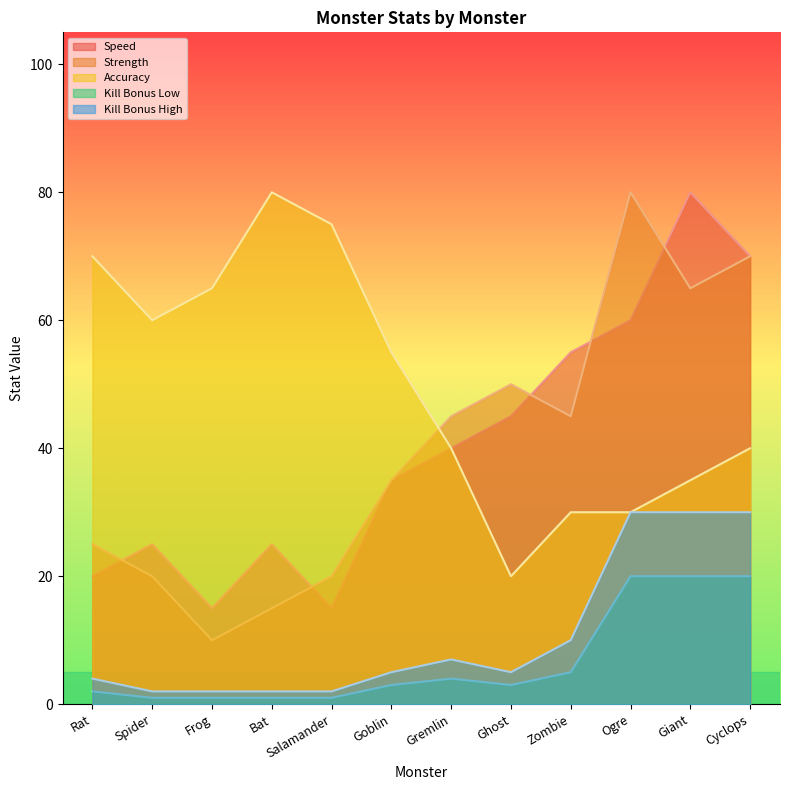

At which label does Strength first exceed 45?

Ghost